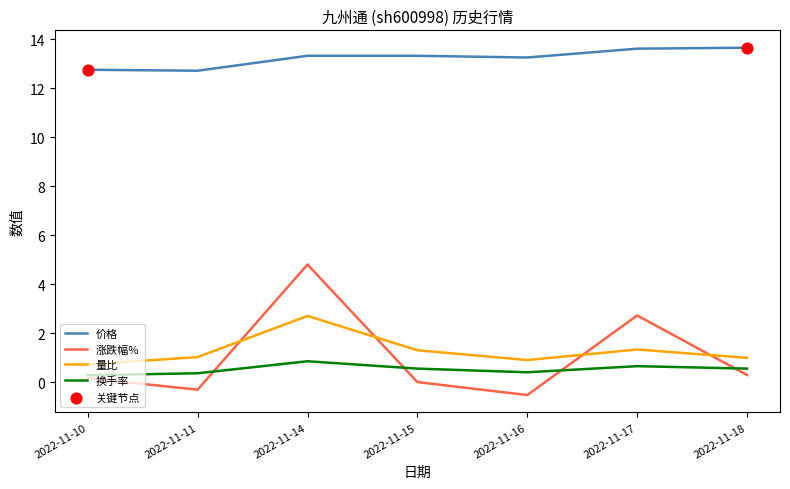

Is the value of 换手率 at 2022-11-17 greater than the value of 量比 at 2022-11-11?

No